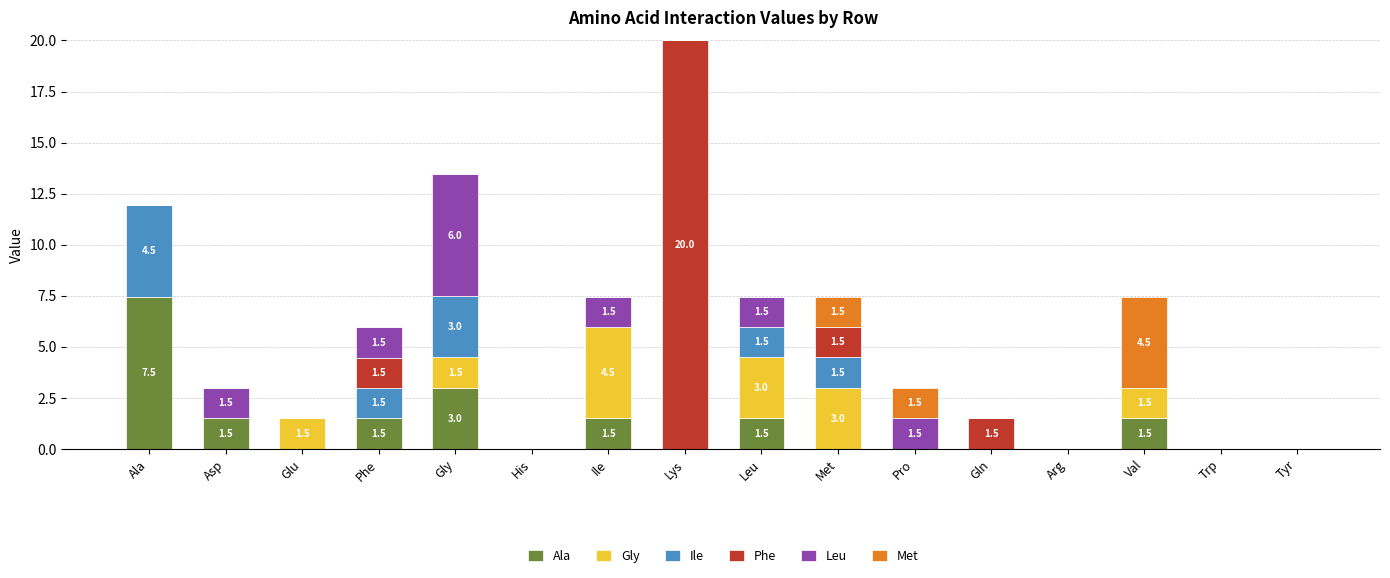

What are all the series names shown in the legend?

Ala, Gly, Ile, Phe, Leu, Met